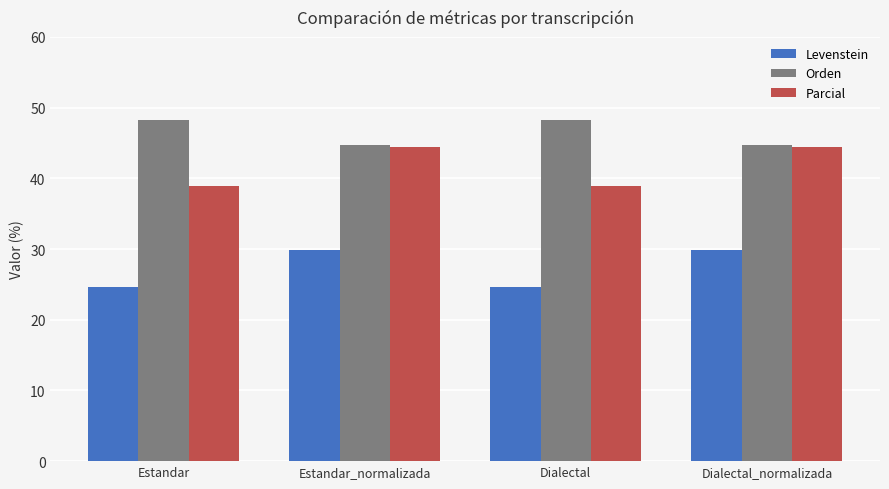

Which series has the largest total across all categories?

Orden